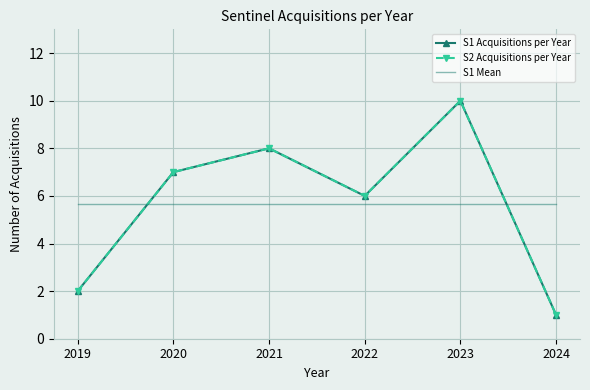

True or false: S2 Acquisitions per Year has a value of 8.0 at 2021.

True